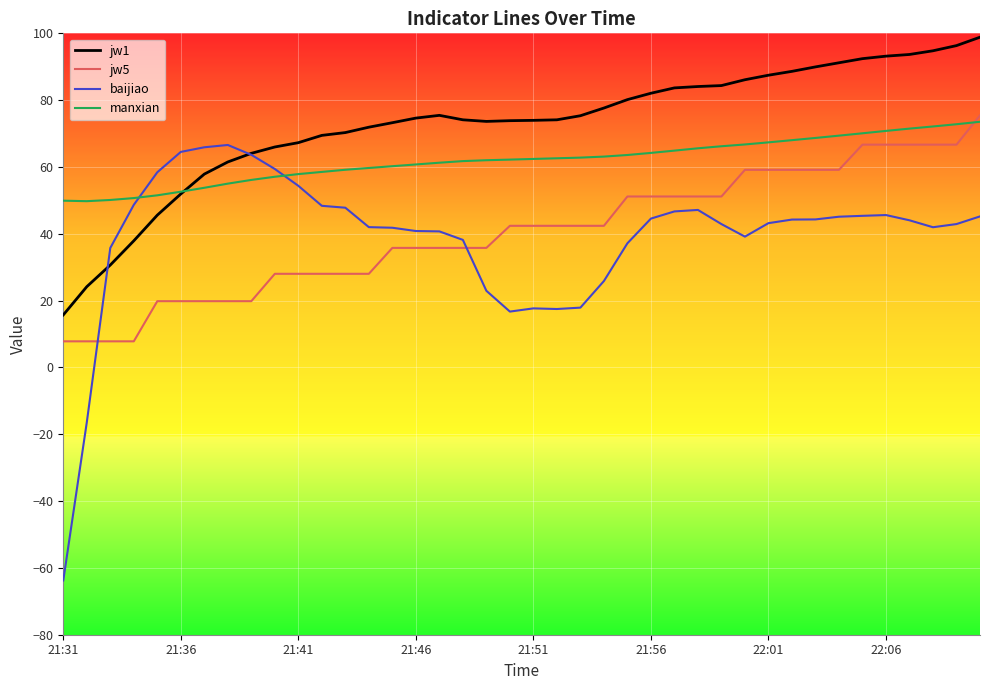

True or false: jw1 and jw5 cross at least once.

False